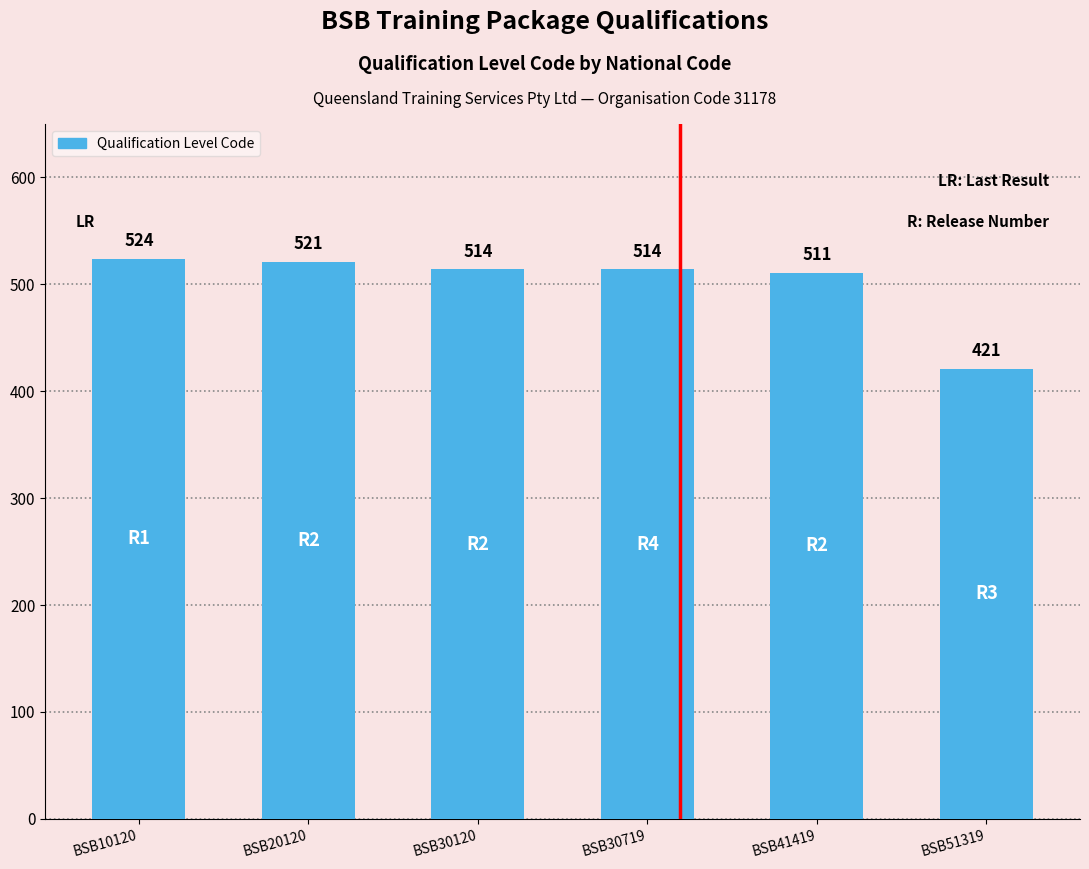

Which has a higher value, BSB10120 or BSB30120?

BSB10120